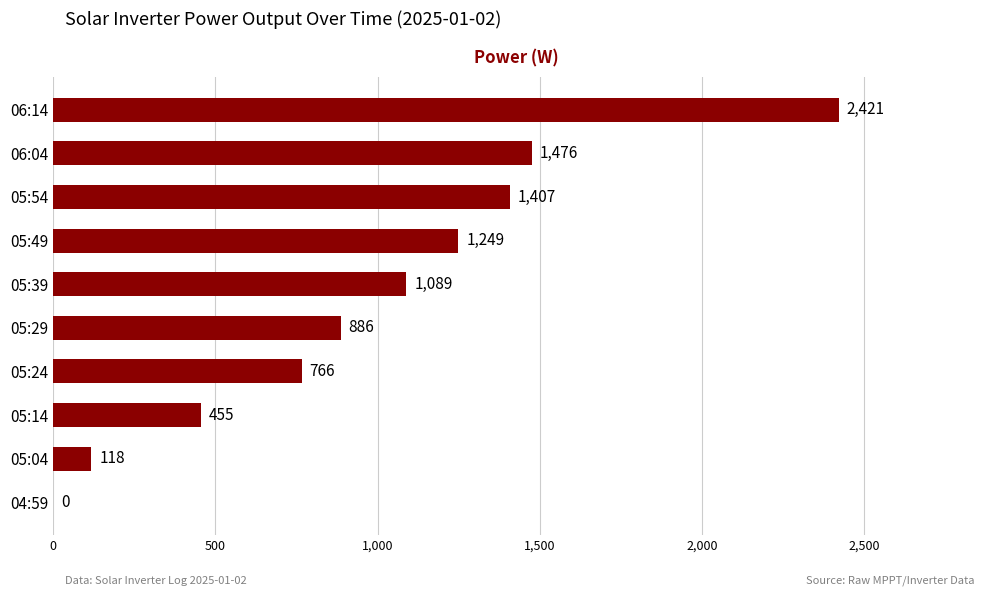

Which category has the highest value across all series?

06:14